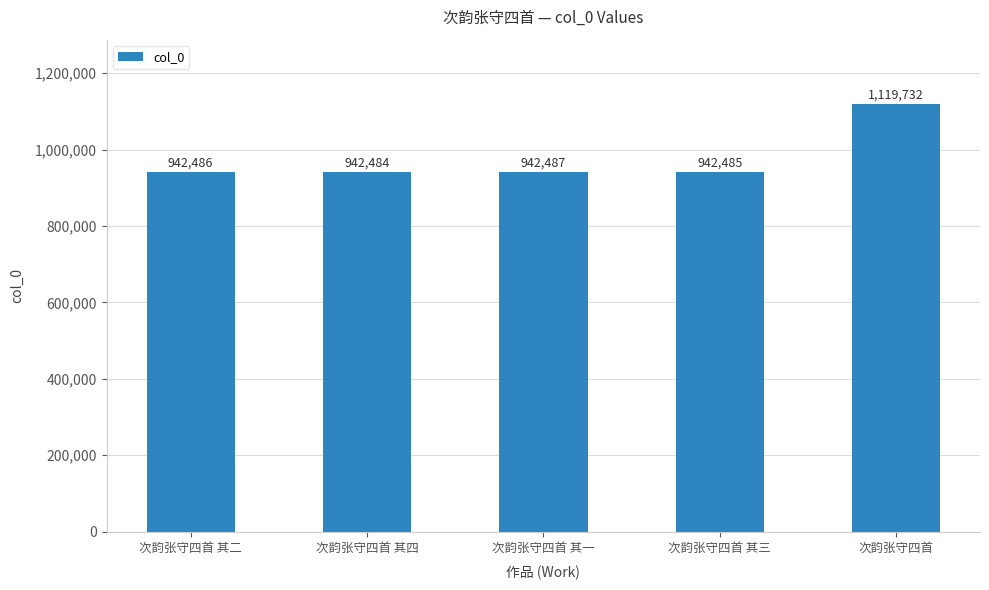

Read the value at 次韵张守四首 其四, to the nearest 50.

942500